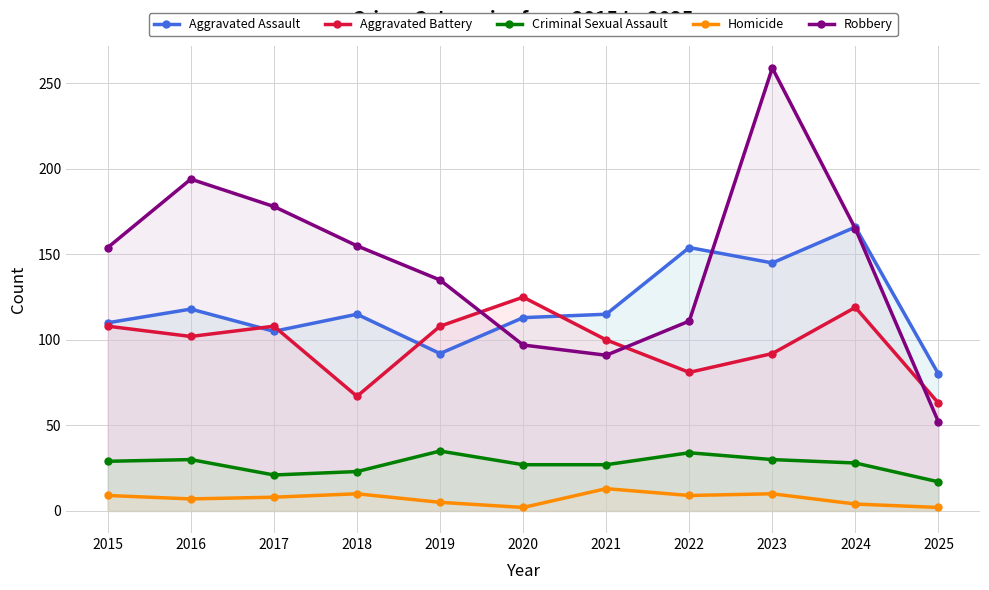

In Aggravated Battery, how many points are higher than both neighbors (excluding endpoints)?

3